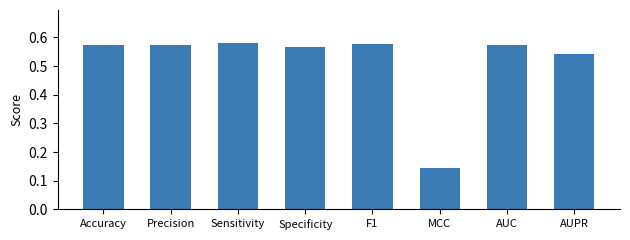

True or false: the data shows 0.9 at Specificity.

False